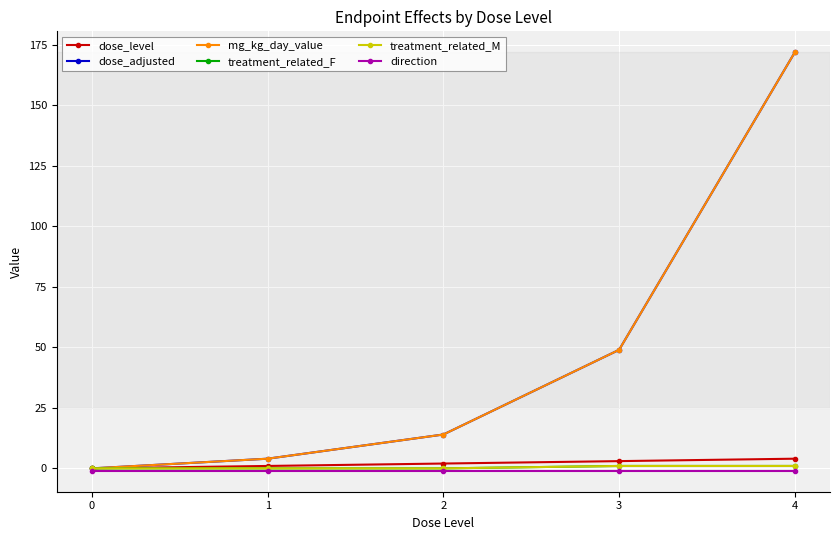

Reading right to left, list all the values displayed in this chart.

dose_level: 4=4	3=3	2=2	1=1	0=0
dose_adjusted: 4=172	3=49	2=14	1=4	0=0
mg_kg_day_value: 4=172	3=49	2=14	1=4	0=0
treatment_related_F: 4=1	3=1	2=0	1=0	0=0
treatment_related_M: 4=1	3=1	2=0	1=0	0=0
direction: 4=-1	3=-1	2=-1	1=-1	0=-1